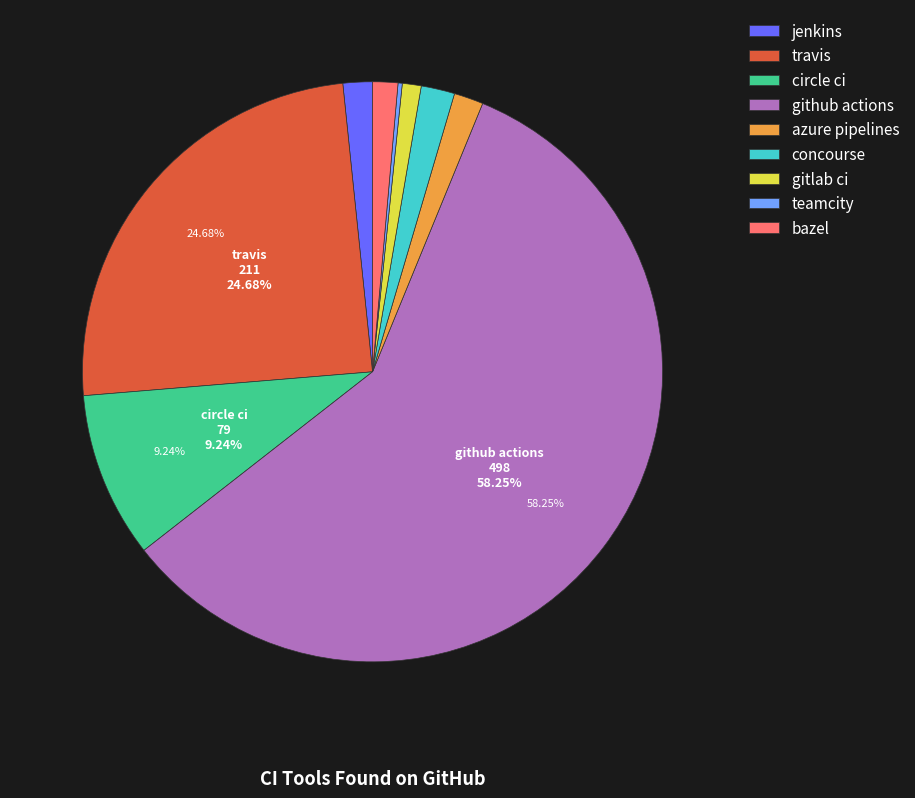

The circle ci slice represents 9% of the pie. True or false?

True